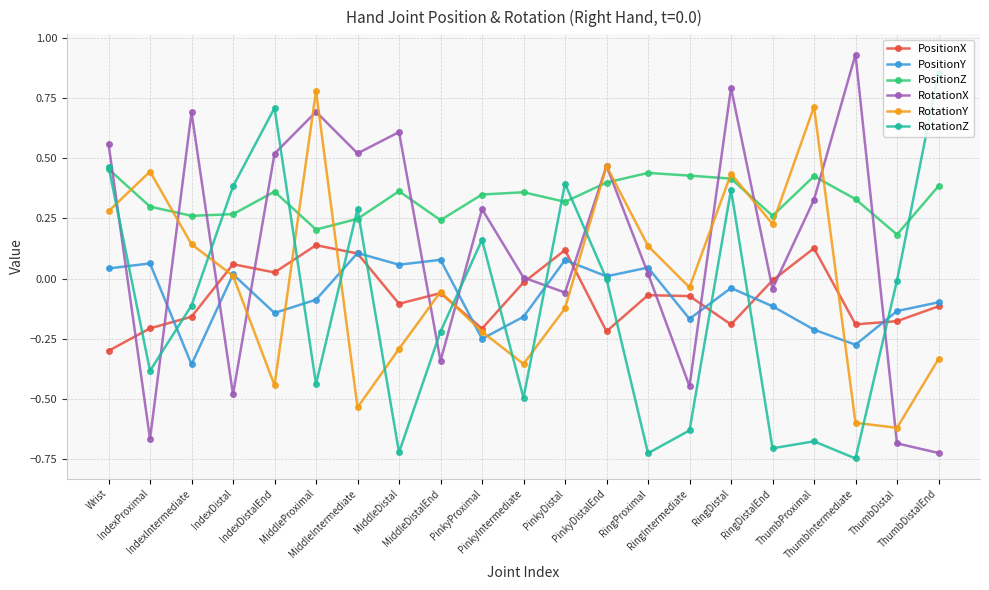

What is the label of the 7th point from the right?

RingIntermediate